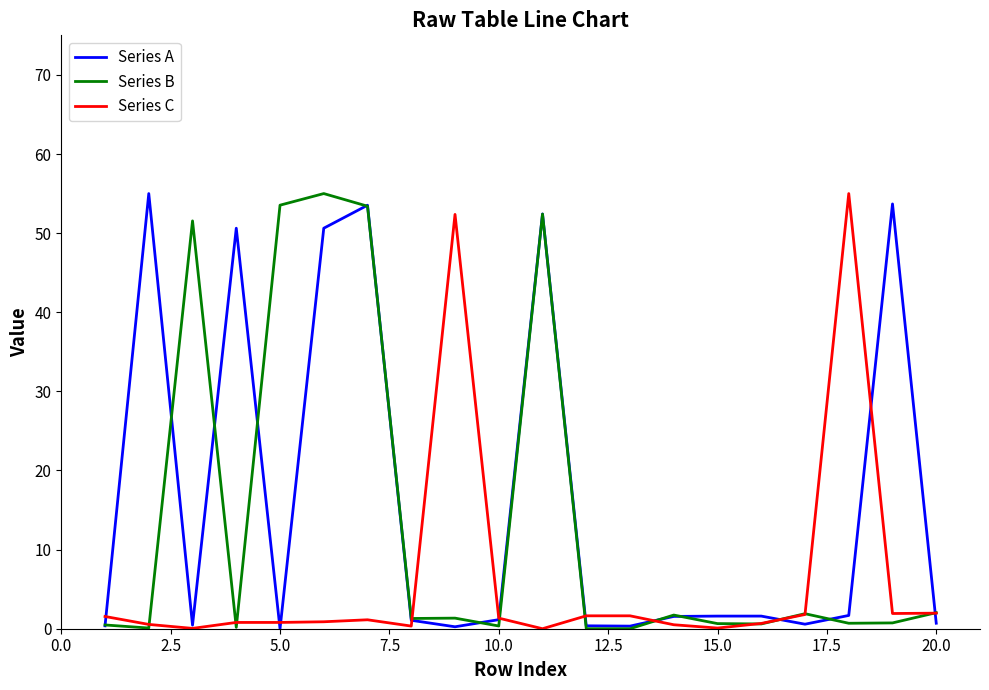

True or false: Series B and Series A cross at least once.

True